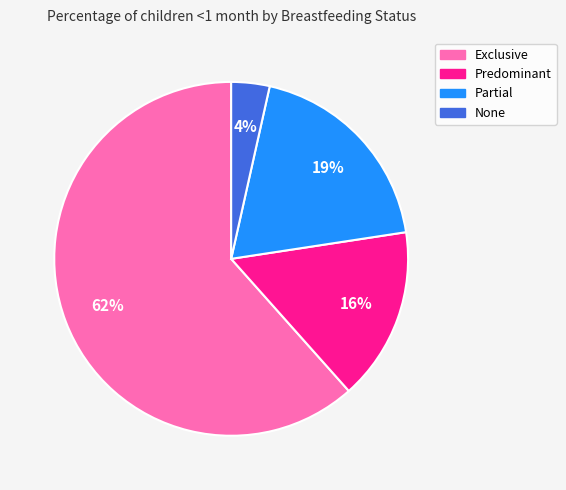

Count the number of slices in the pie.

4